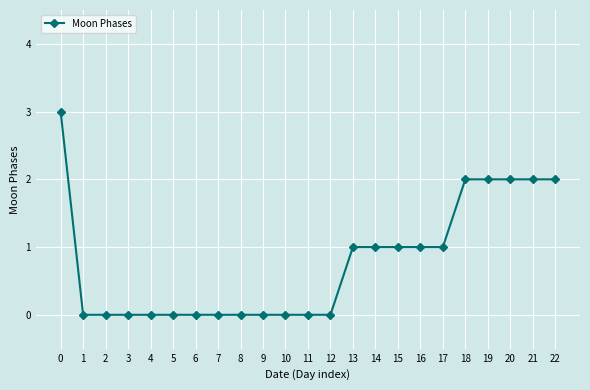

What is the difference between the maximum and minimum values?

3